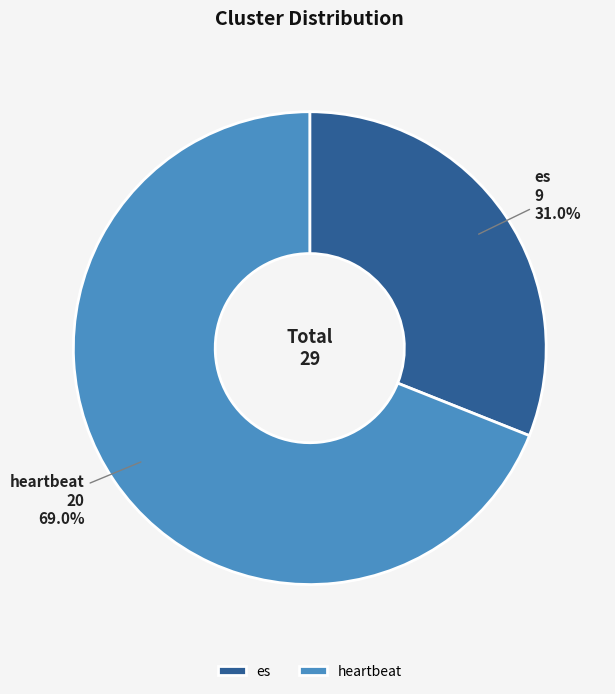

Which slice represents more than half of the pie?

heartbeat